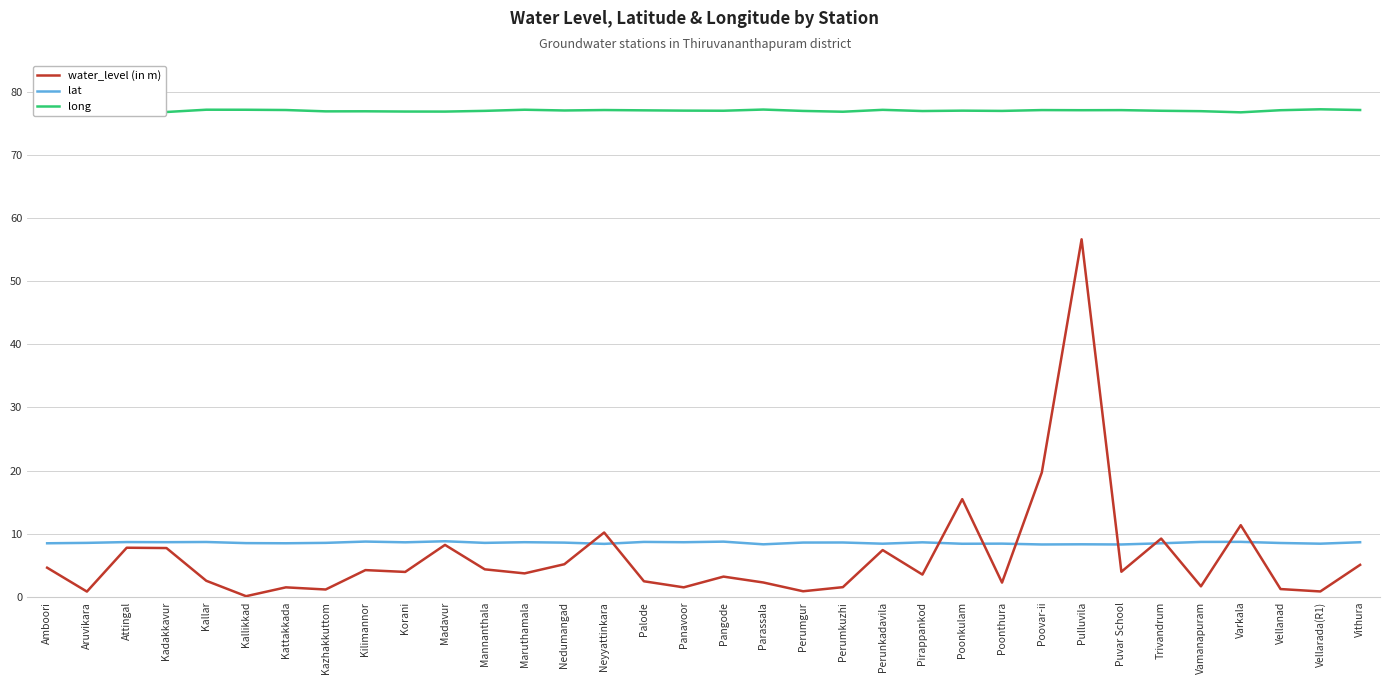

What position from the left is Kallikkad?

6